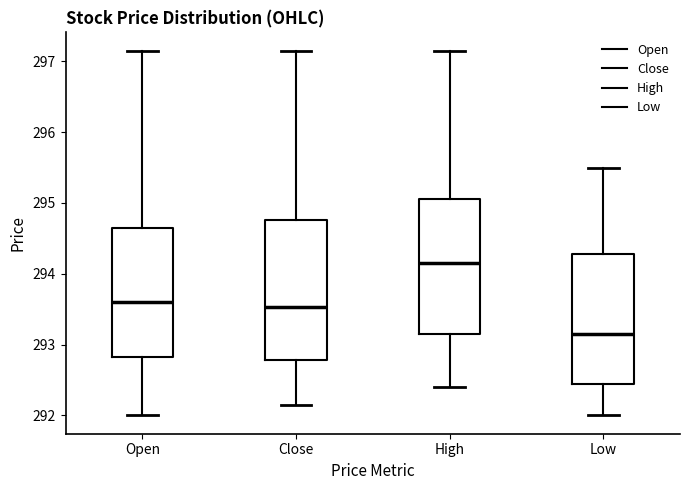

Reading left to right, read every box against the y-axis: the position of its median line, the range the box covers, and the ends of its whiskers. The values are not printed on the chart, so give them approximately, as read against the axis.

Open: median 293.6, box 292.8 to 294.6, whiskers 292.0 to 297.1
Close: median 293.5, box 292.8 to 294.8, whiskers 292.1 to 297.1
High: median 294.1, box 293.1 to 295.1, whiskers 292.4 to 297.1
Low: median 293.1, box 292.5 to 294.3, whiskers 292.0 to 295.5